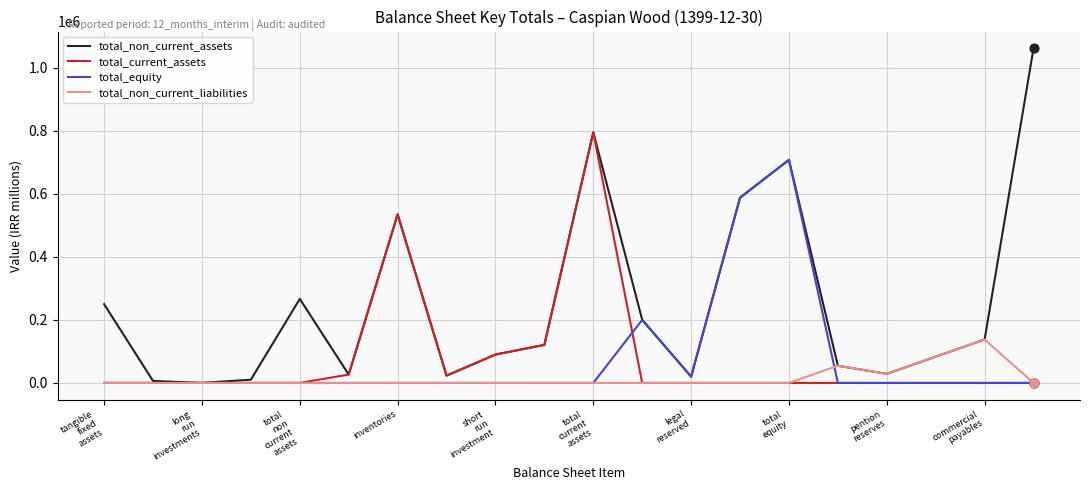

Which series has the largest range (max minus min)?

total_non_current_assets